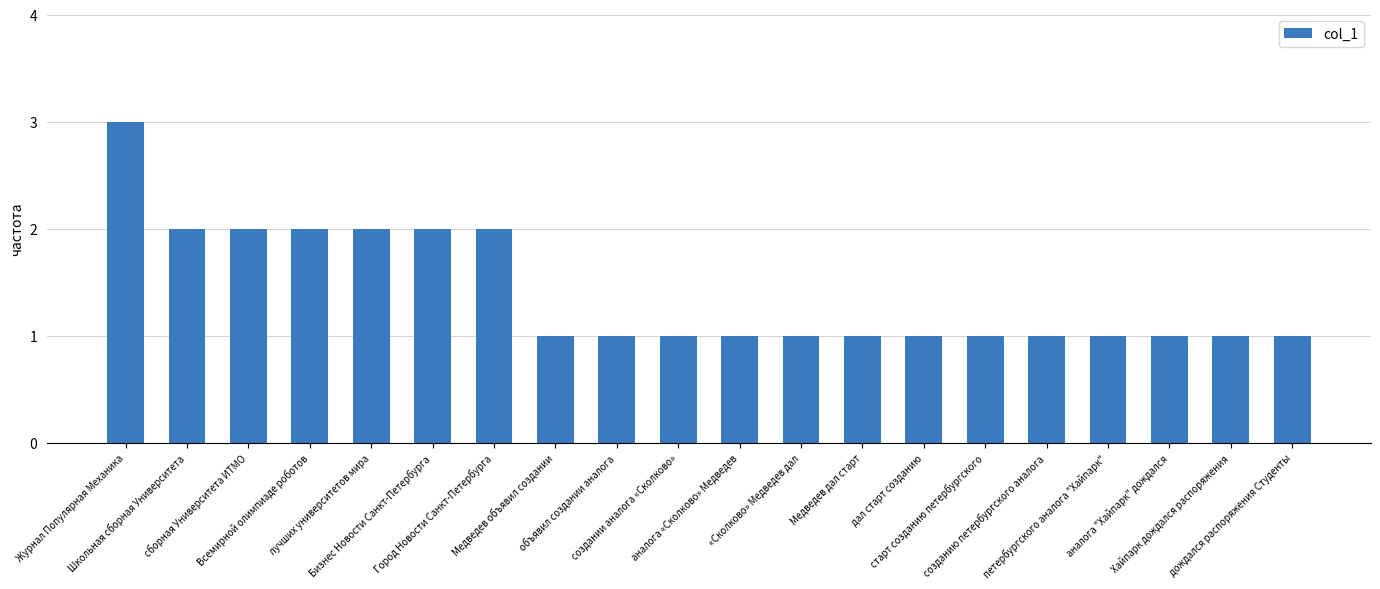

What is the maximum value shown in the chart?

3